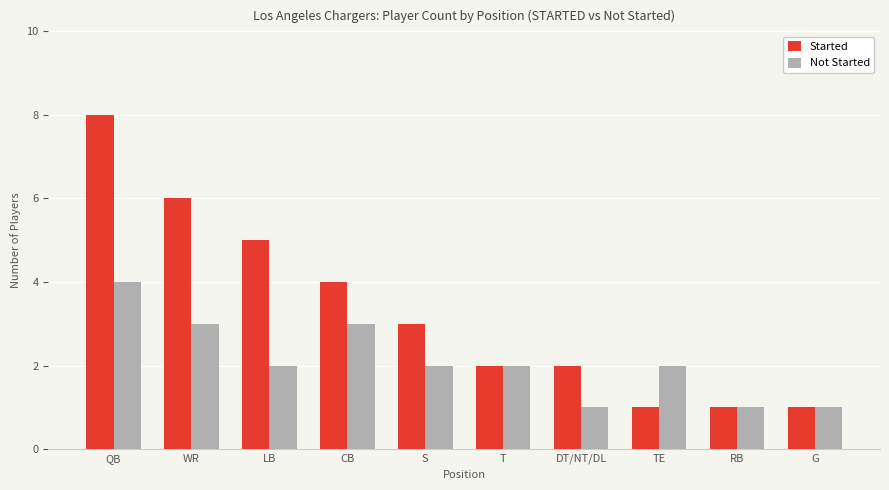

Count the number of categories in the chart.

10